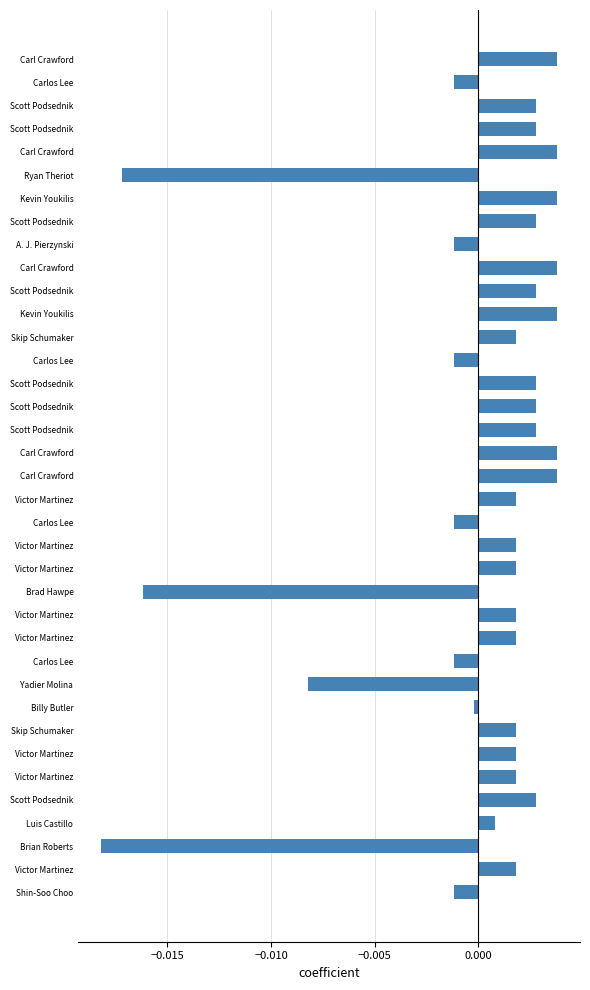

How many values are above zero?

26